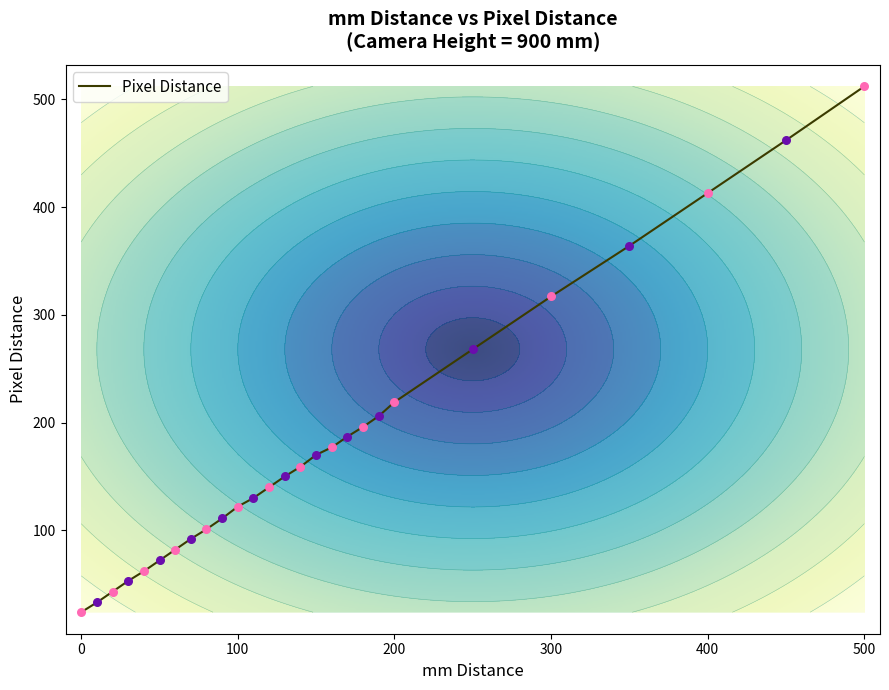

What is the change in value from 40 to 50?

+10